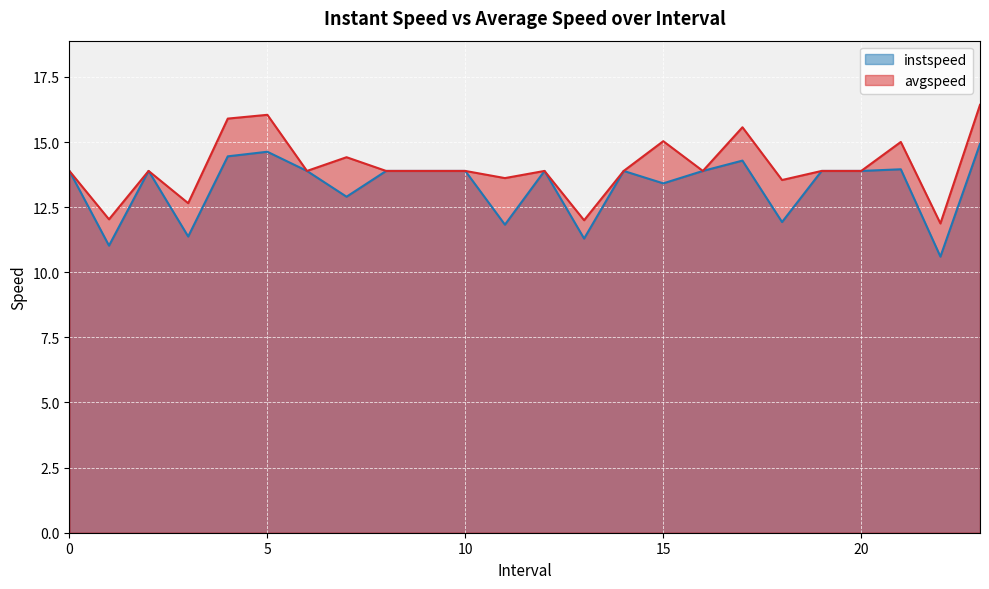

What is the sum of the avgspeed values at 2 and 18?

27.4